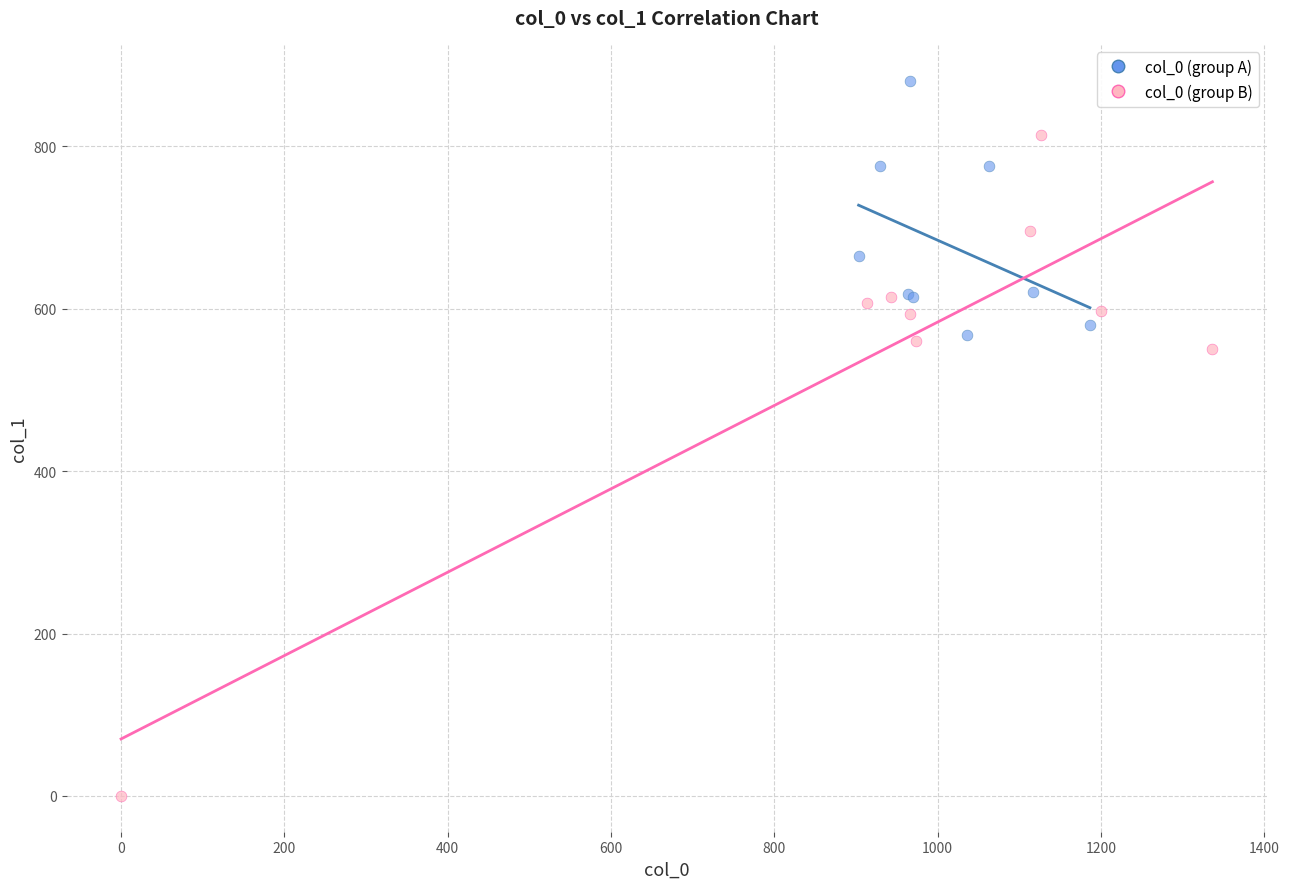

Which series reaches the minimum Y coordinate?

col_0 (group B)